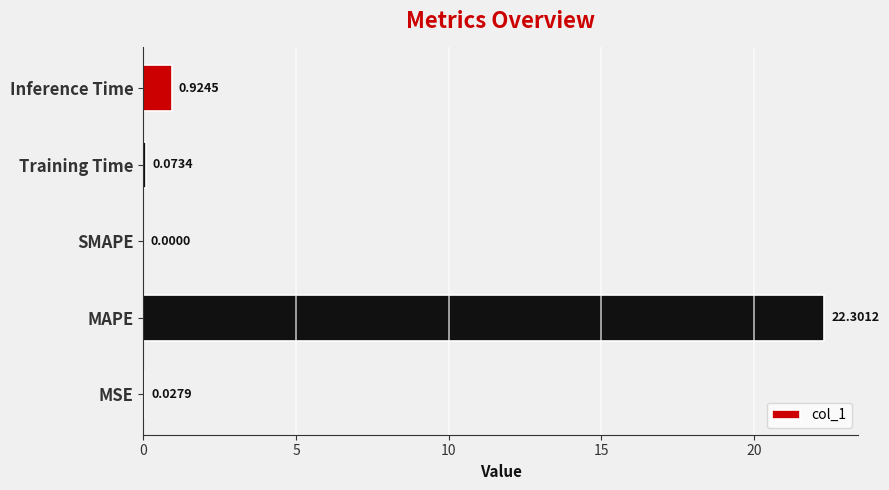

At which label is the value closest to 11?

Inference Time